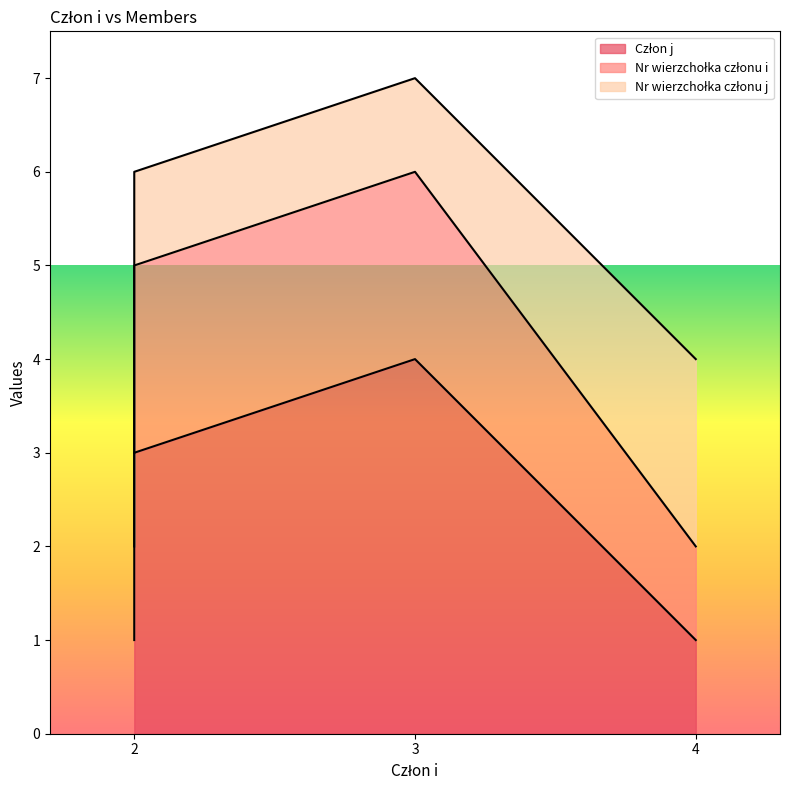

True or false: Człon j and Nr wierzchołka członu i cross at least once.

False